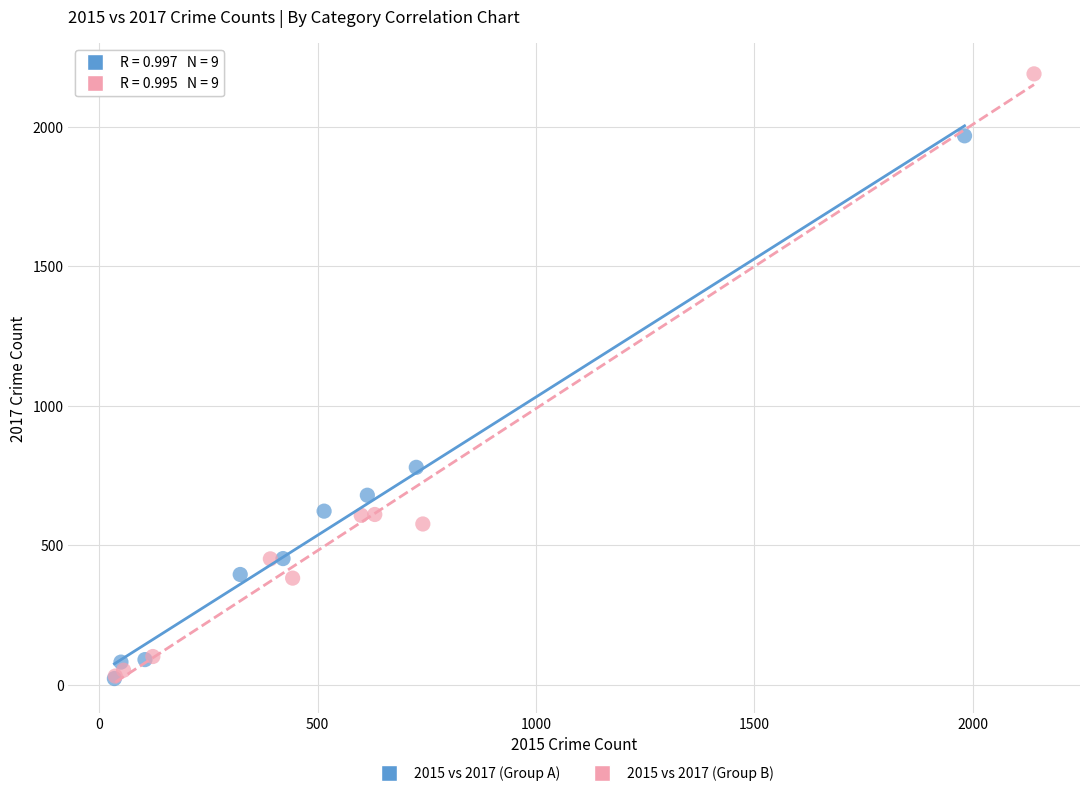

Which series has the widest spread of Y values?

2015 vs 2017 (Group B)